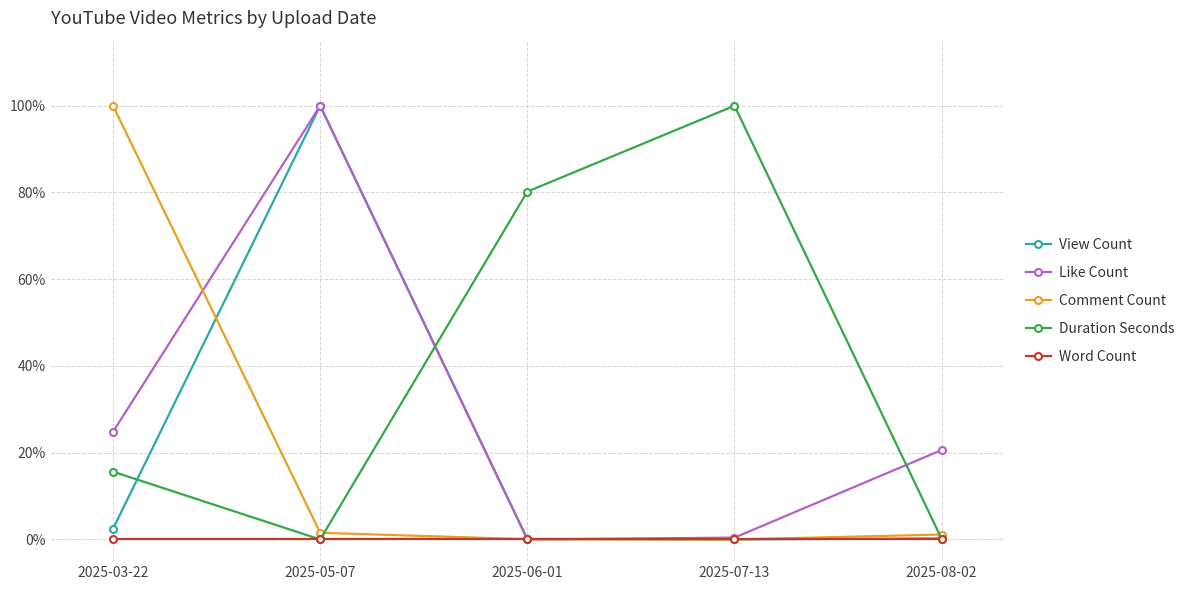

The value of Like Count at 2025-05-07 is 100.0. True or false?

True